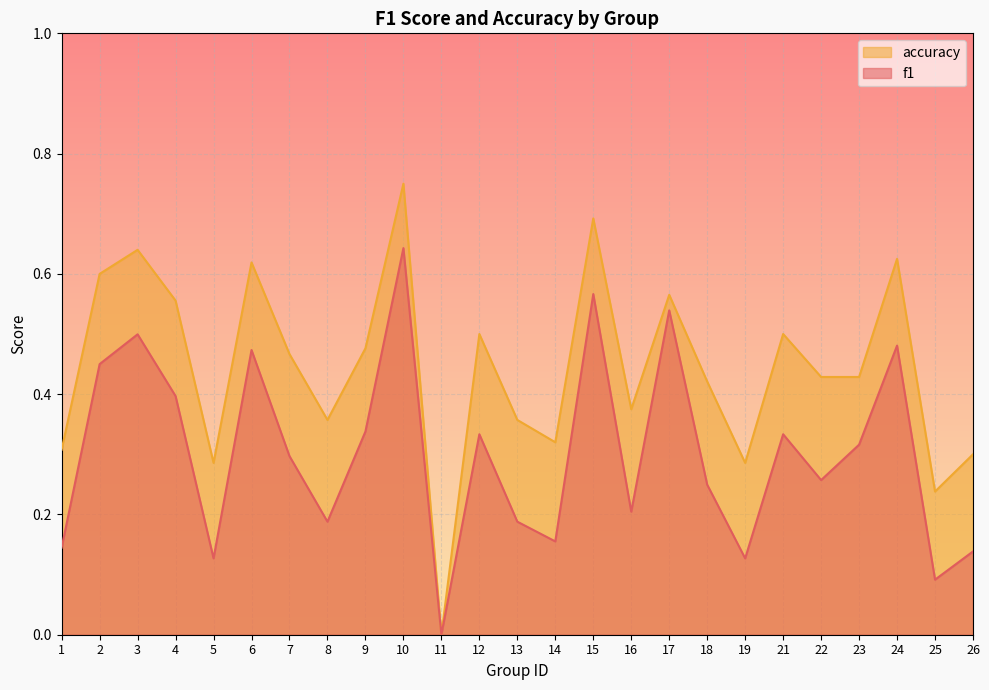

What is the difference between the accuracy values at 11 and 8?

0.4